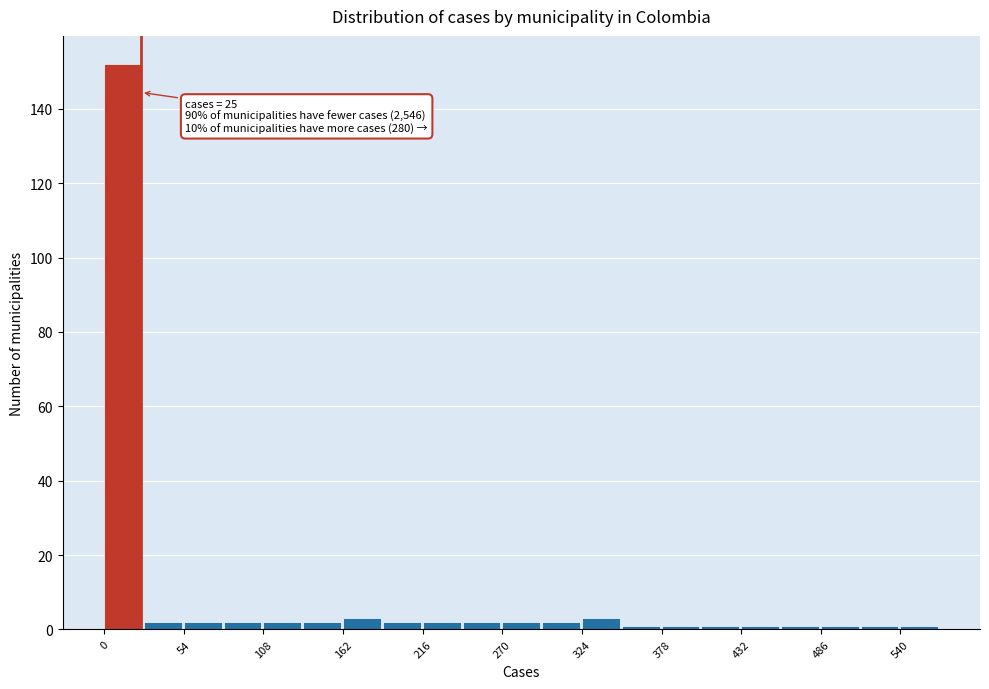

Read against the x-axis, roughly where is the centre of the tallest bar?

10